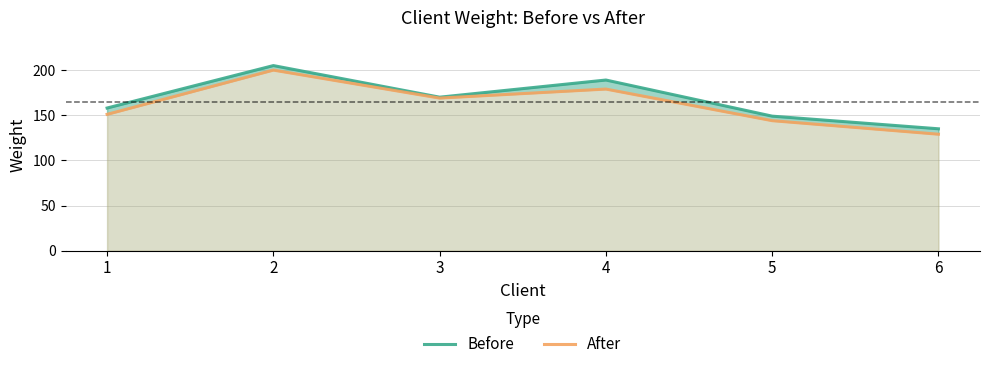

What is the sum of all After values?

972